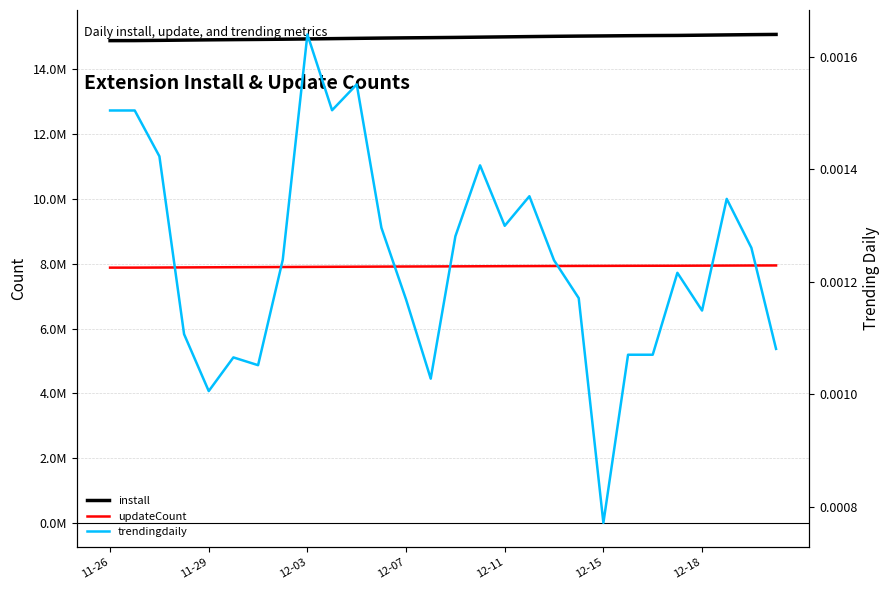

Is it true that install equals 15035017.0 at 12-15?

True